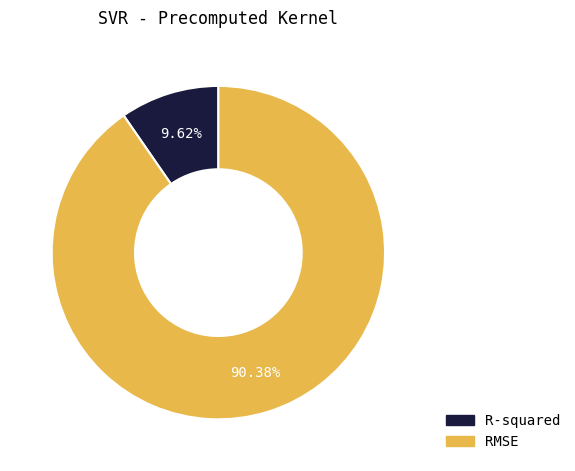

The R-squared slice represents 10% of the pie. True or false?

True